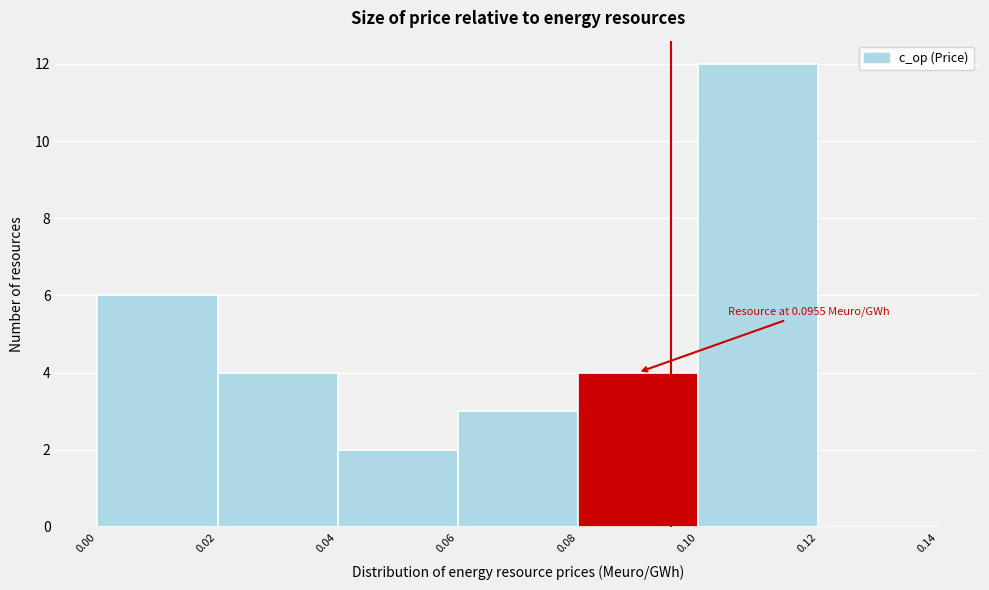

Over which range of the x-axis is the bar tallest?

0.10 to 0.12